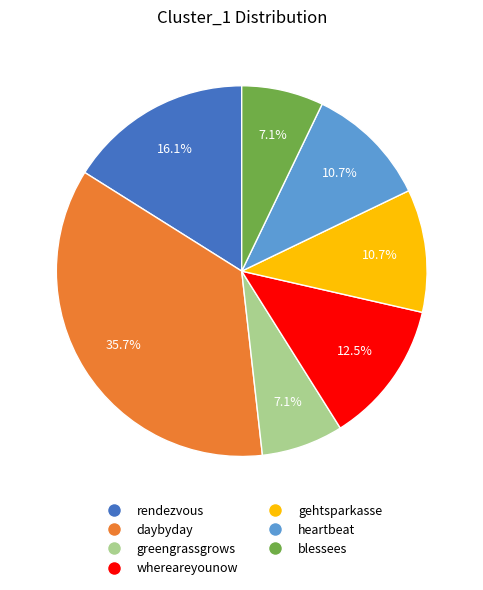

Which category has the biggest portion of the pie?

daybyday